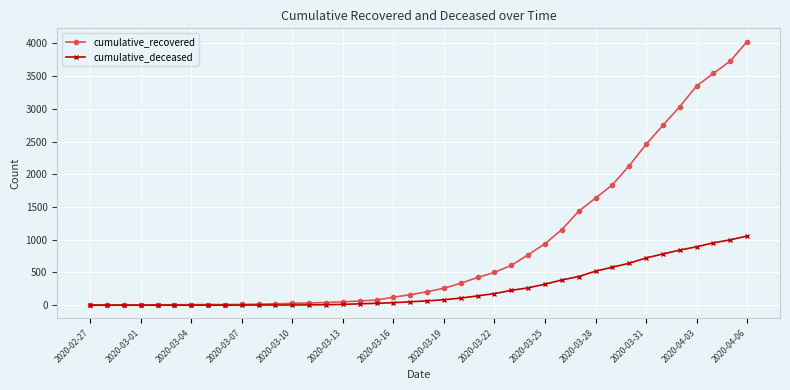

Which series has the largest range (max minus min)?

cumulative_recovered